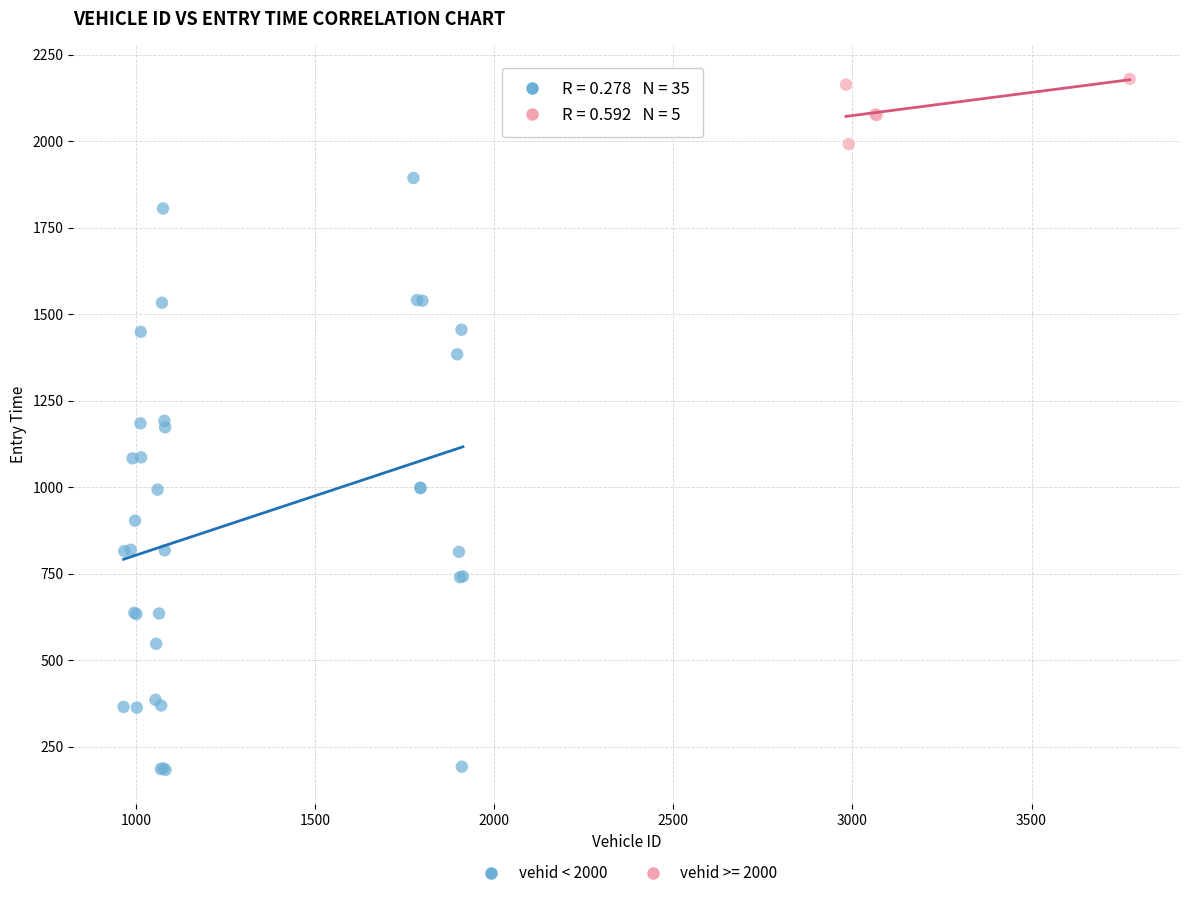

Which series reaches the maximum Y coordinate?

vehid >= 2000